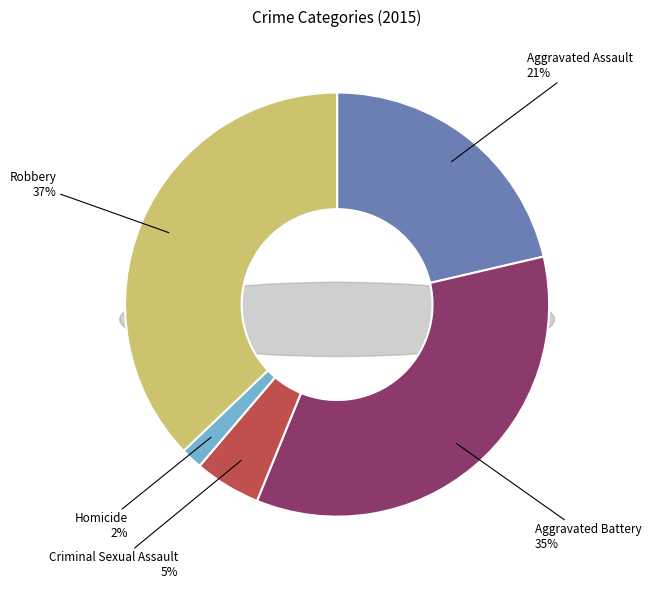

What percentage is the Homicide slice, to the nearest percent?

2%